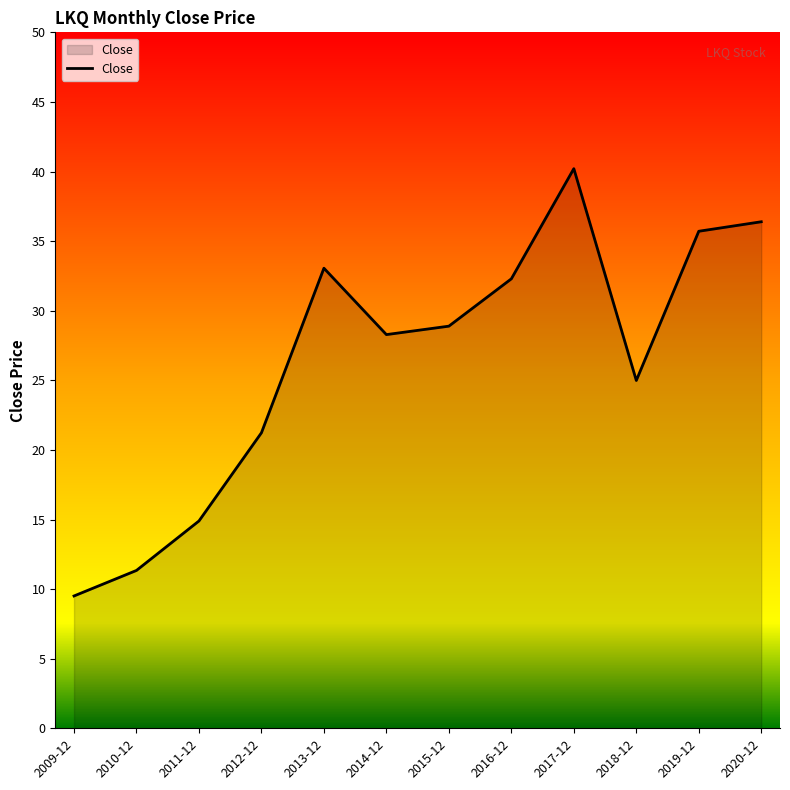

What is the maximum value shown in the chart?

40.2